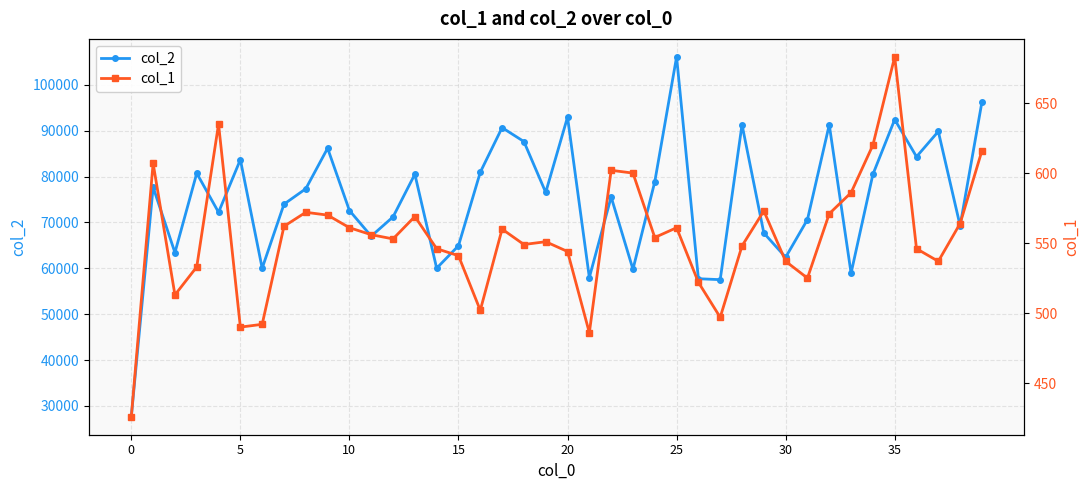

True or false: col_2 has more than 1 interior local peaks.

True